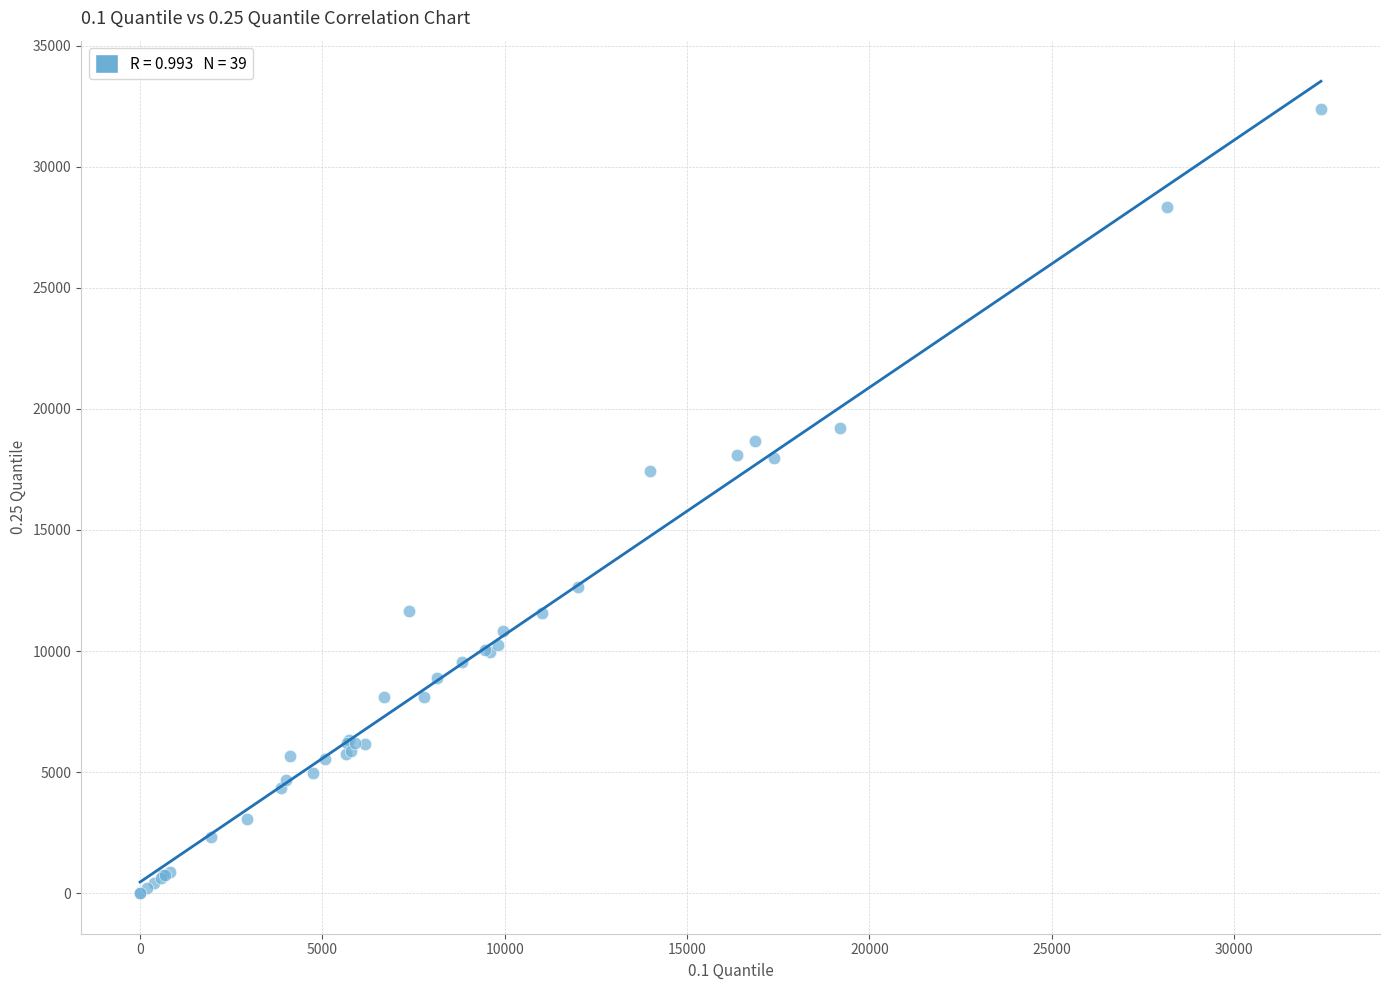

What Y value in the scatter plot is closest to 16190?

17430